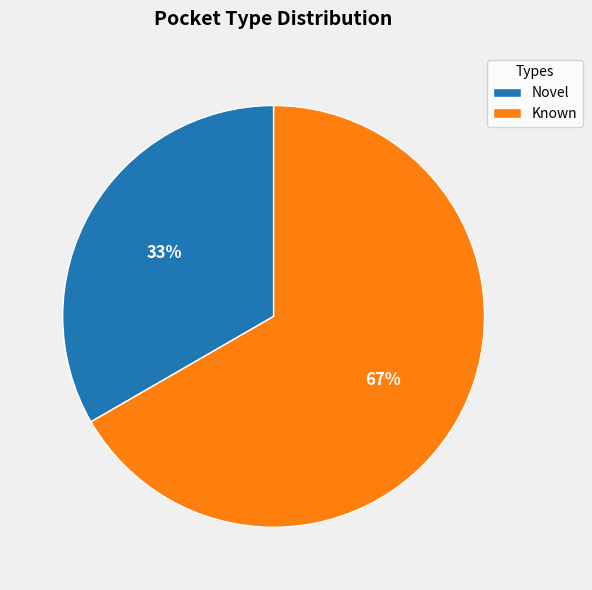

To the nearest percent, what is the average slice percentage?

50%